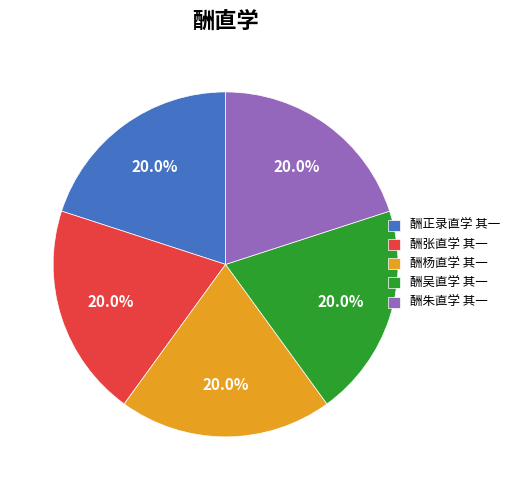

True or false: 酬吴直学 其一 accounts for 20% of the total.

True